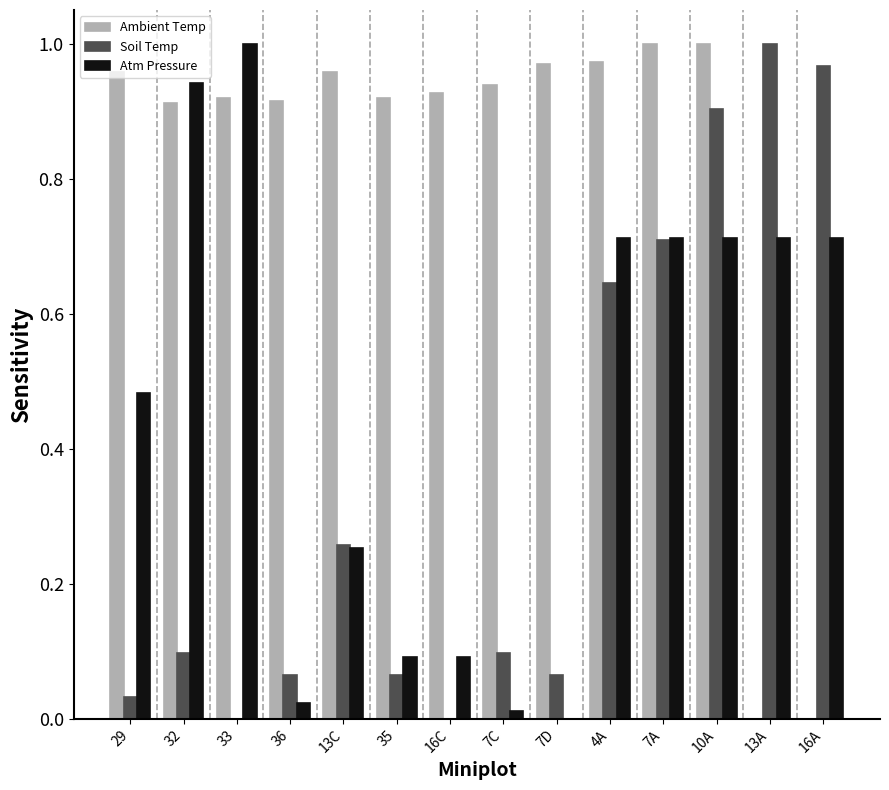

Which series changed the most between 7C and 10A?

Soil Temp